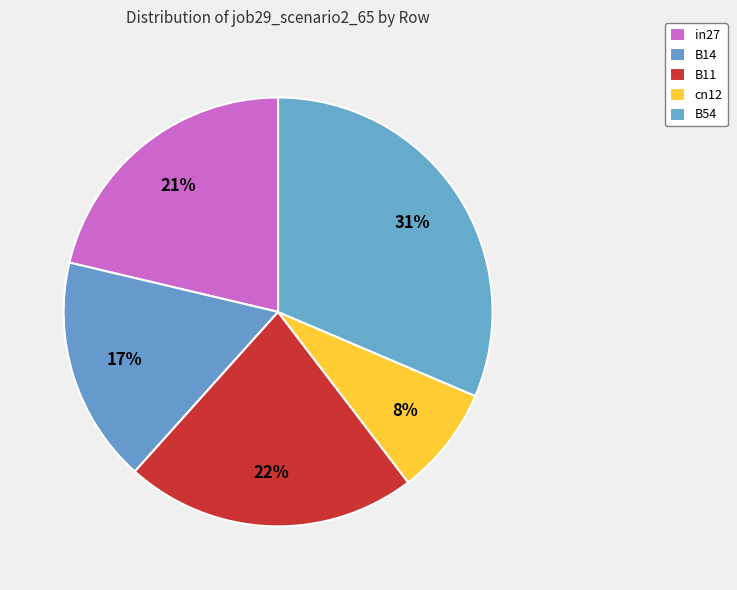

Is B54 the majority of the pie?

No